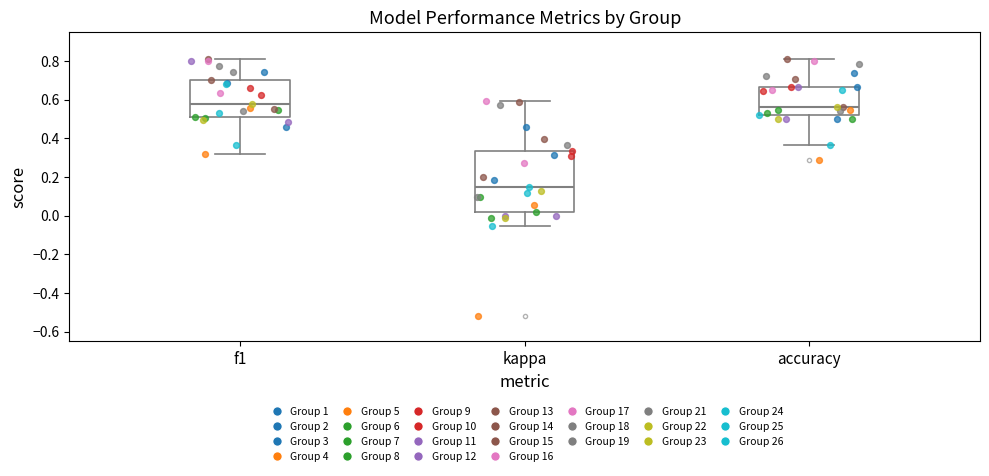

Where is the lower edge of the box for kappa on the y-axis? The values are not printed on the chart, so give them approximately, as read against the axis.

0.02